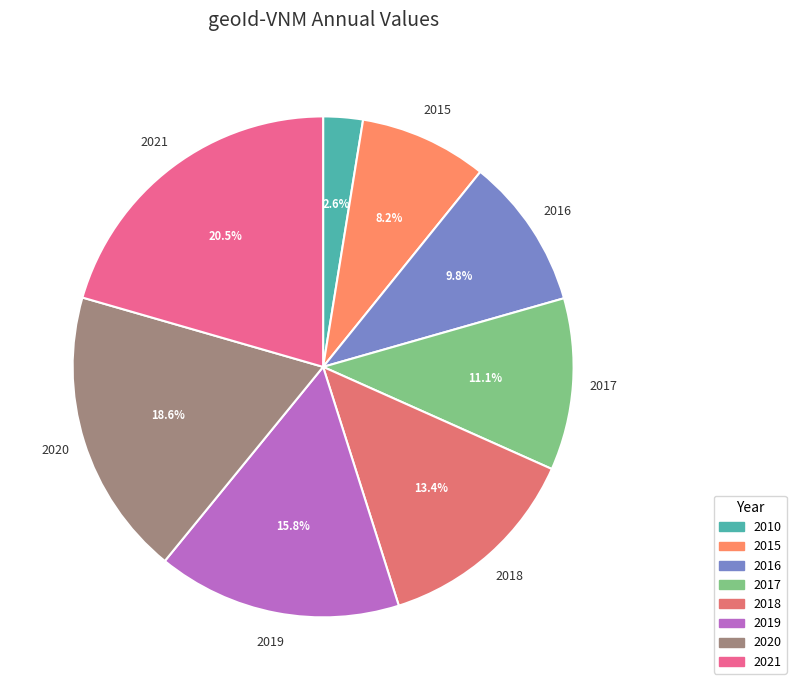

The 2010 slice represents 13% of the pie. True or false?

False